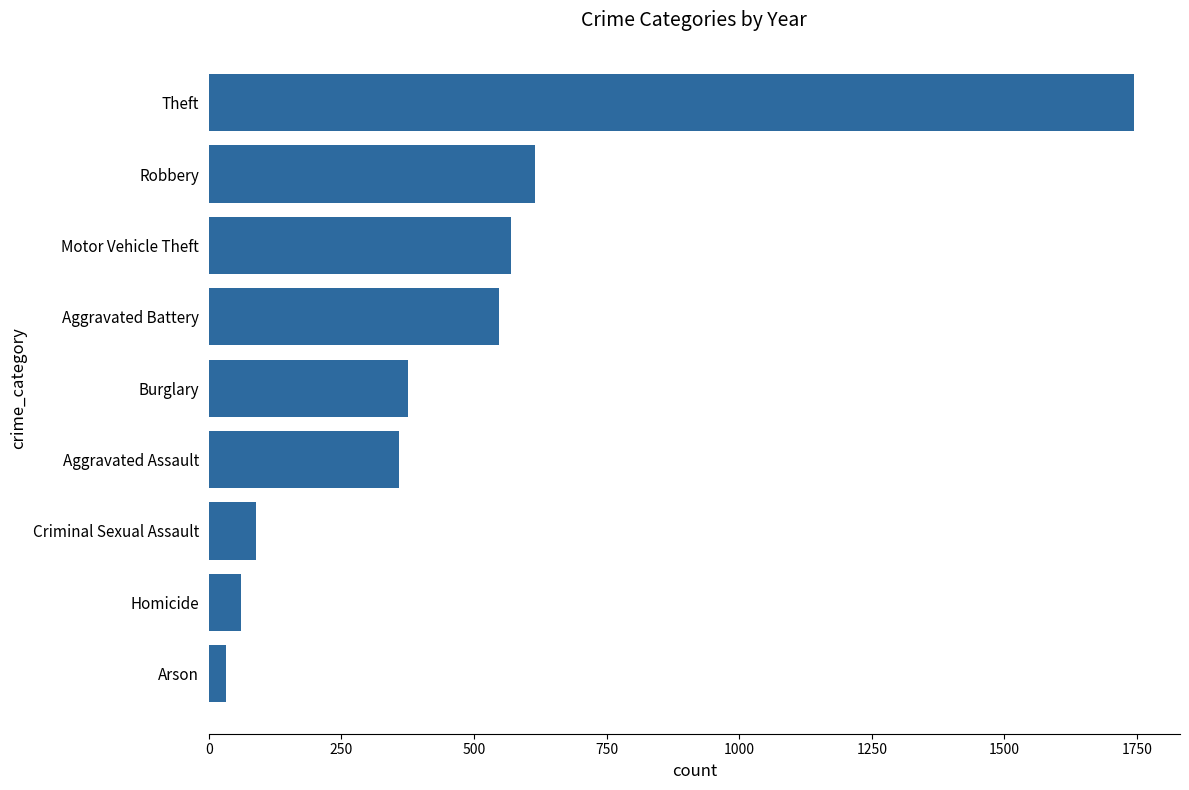

What is the average value?

488.4